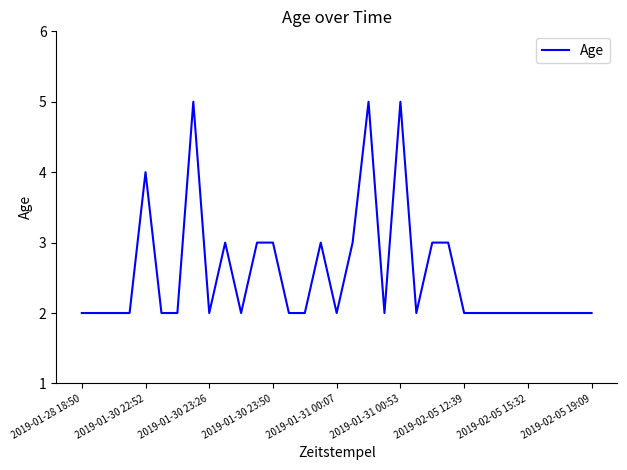

What is the difference between the maximum and minimum values?

3